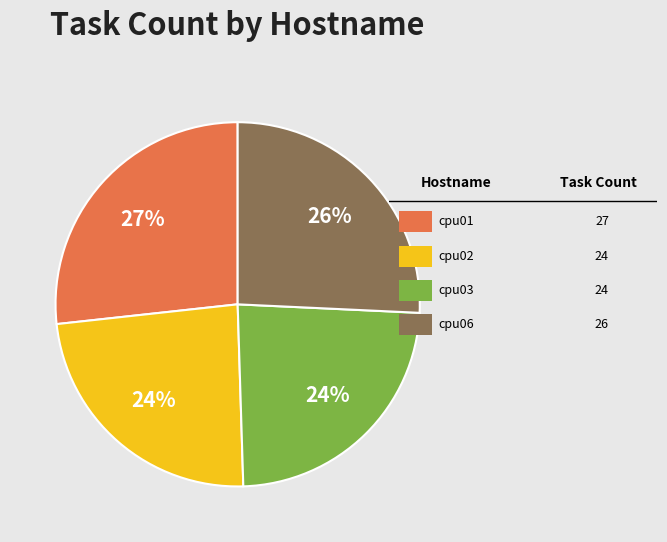

To the nearest percent, what is the average slice percentage?

25%